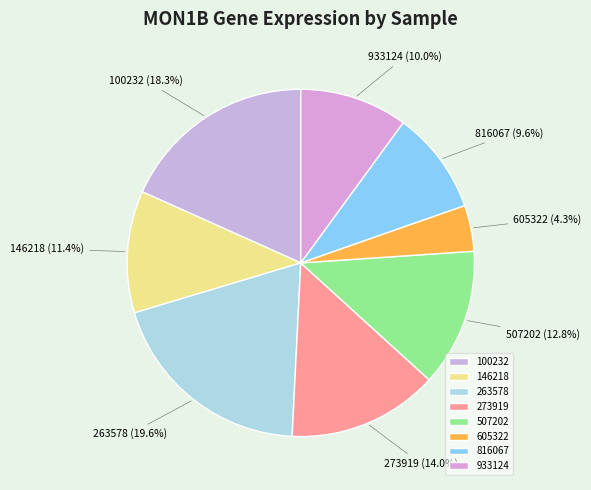

What is the smallest slice in the pie chart?

605322